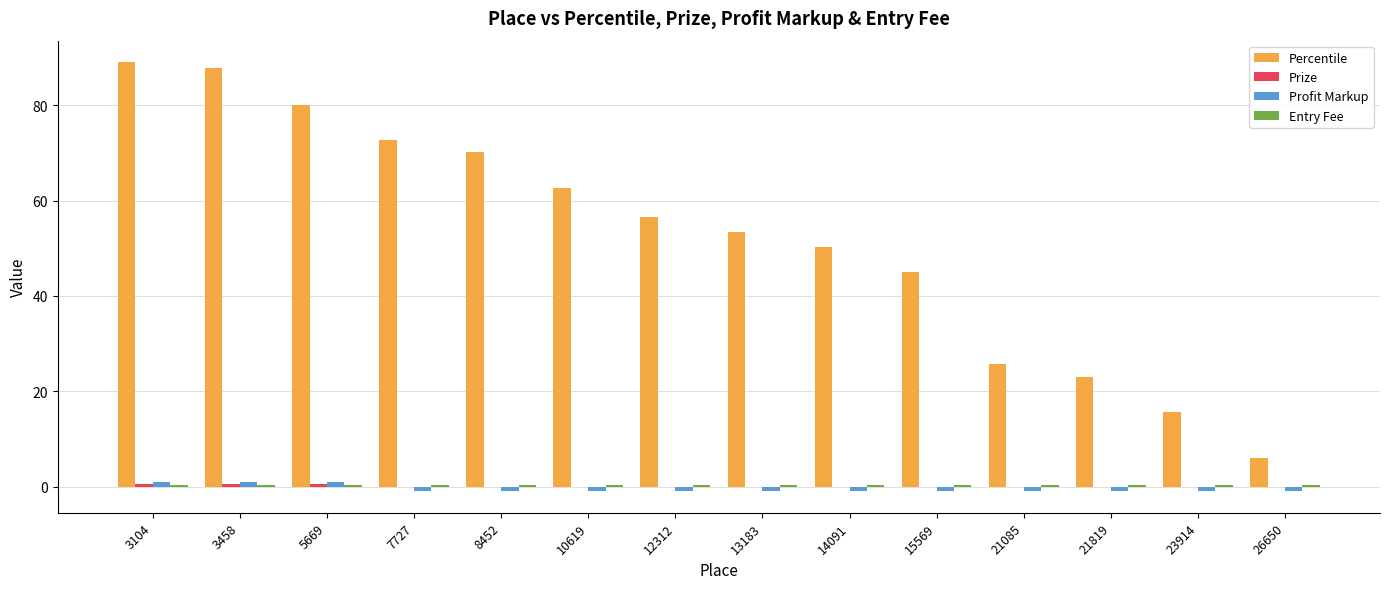

Which series changed the most between 7727 and 26650?

Percentile